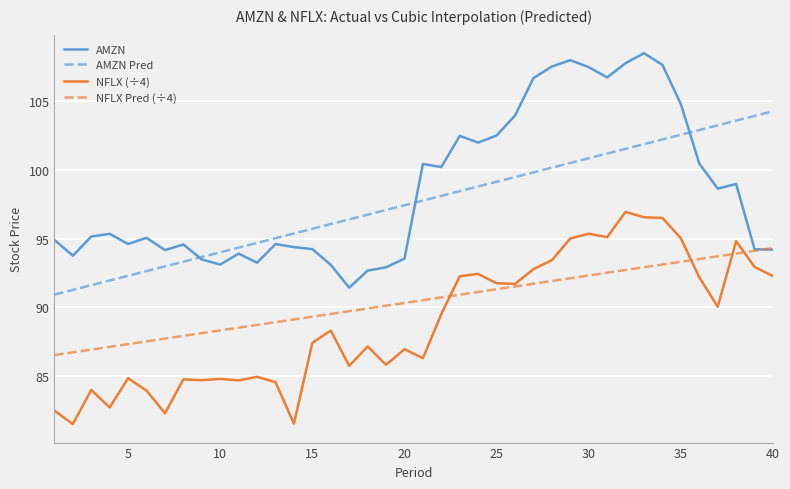

True or false: NFLX (÷4) and NFLX Pred (÷4) cross at least once.

True